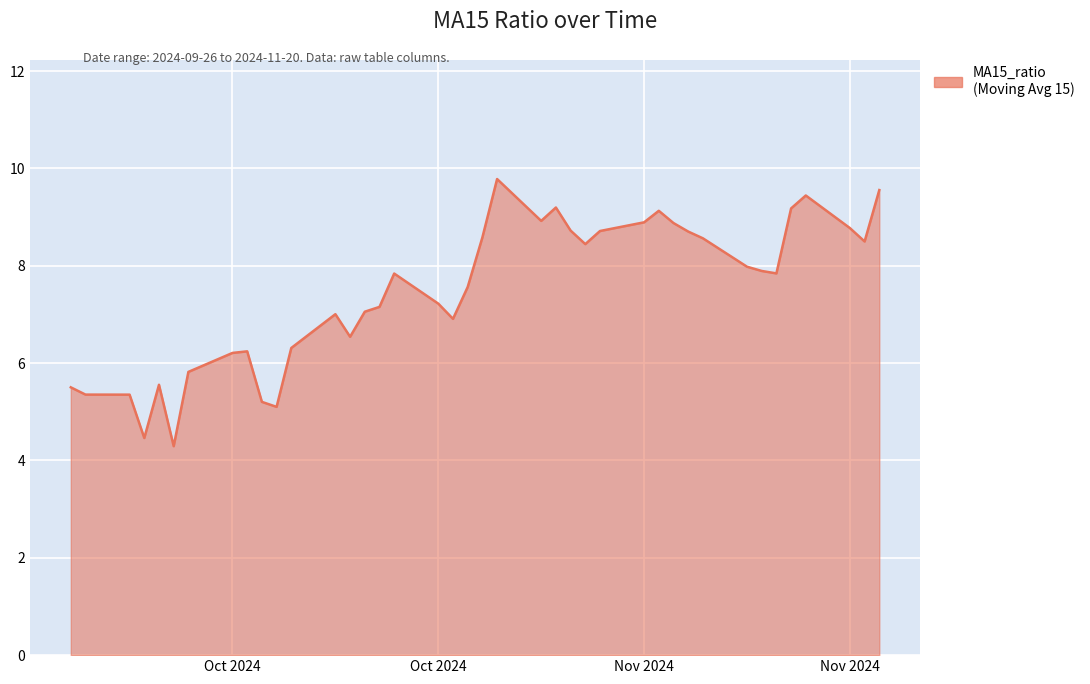

Does the chart display data point markers on the line(s)?

No